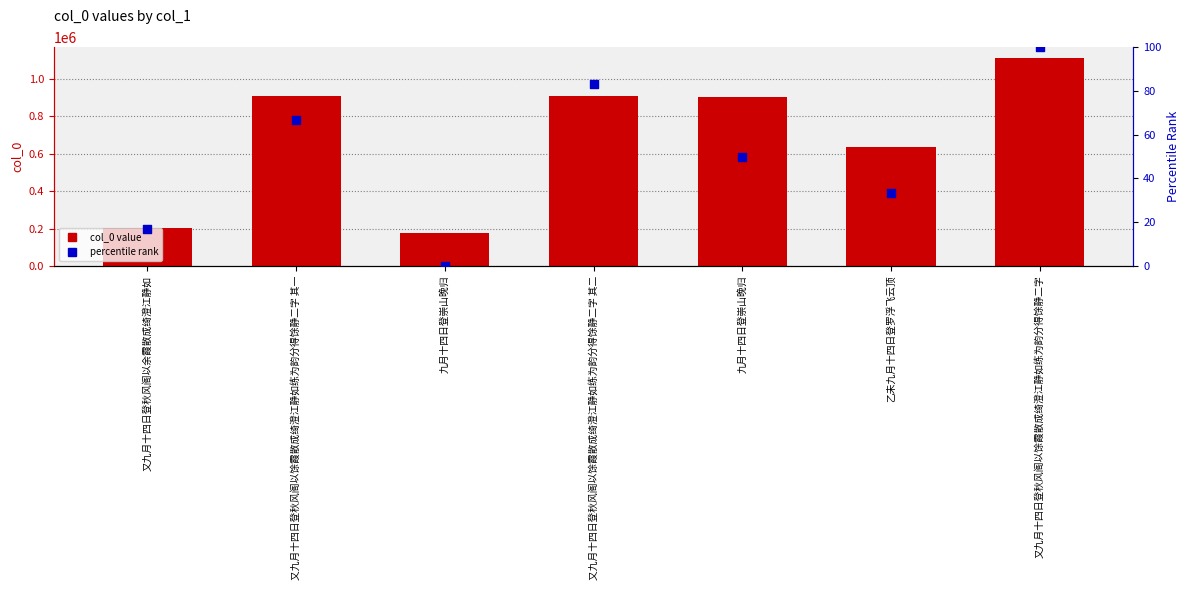

Is the value of col_0 value at 又九月十四日登秋风阁以馀霞散成绮澄江静如练为韵分得馀静二字 其二 greater than the value of percentile rank at 又九月十四日登秋风阁以馀霞散成绮澄江静如练为韵分得馀静二字 其二?

Yes